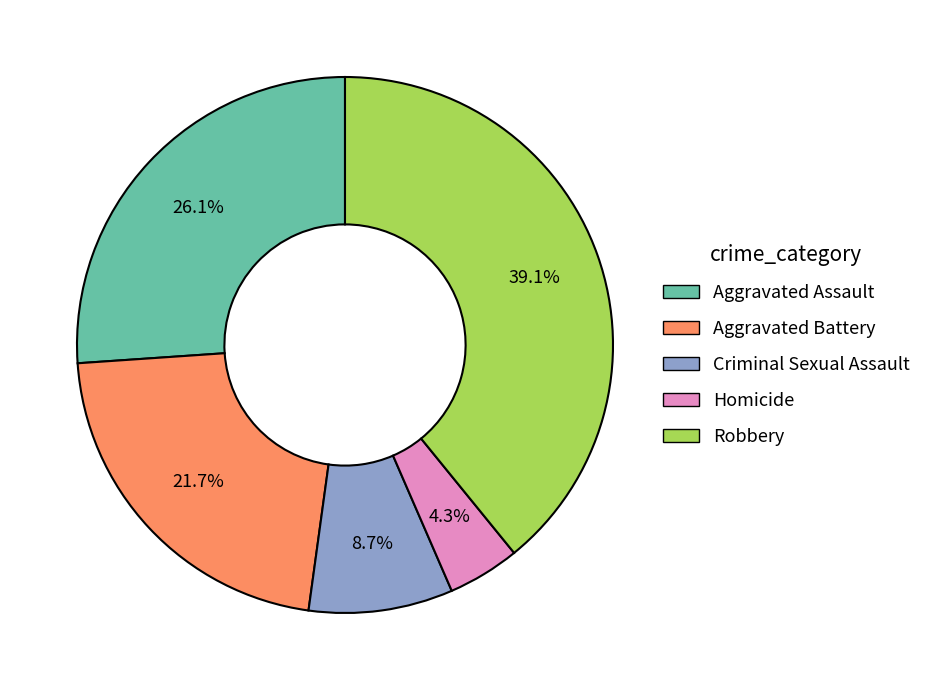

Which slice is the largest?

Robbery